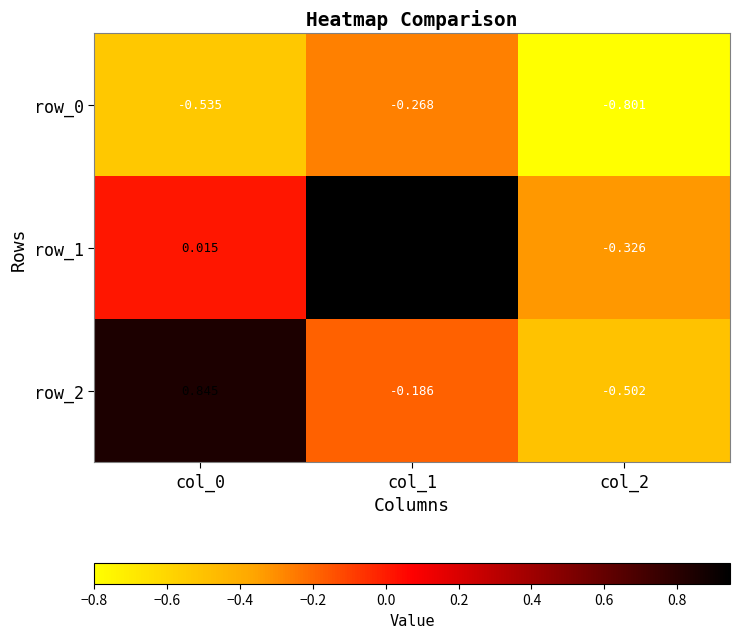

At which category is the sum across all series the highest?

col_1